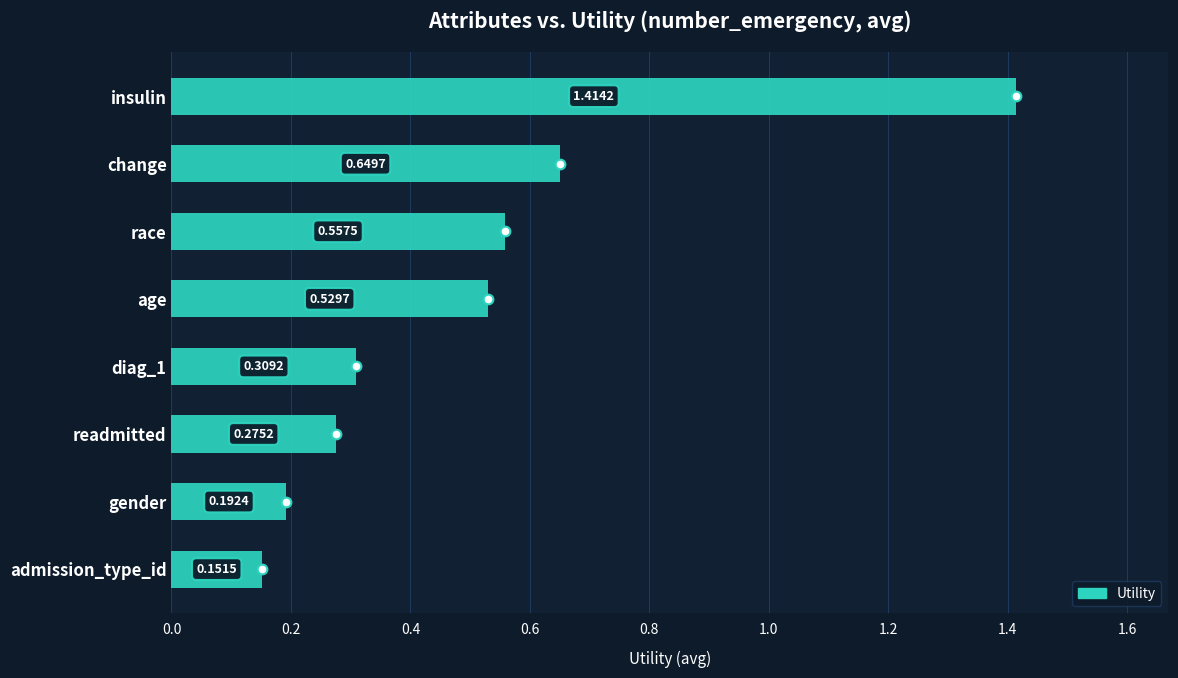

What is the change in value from insulin to change?

-0.8